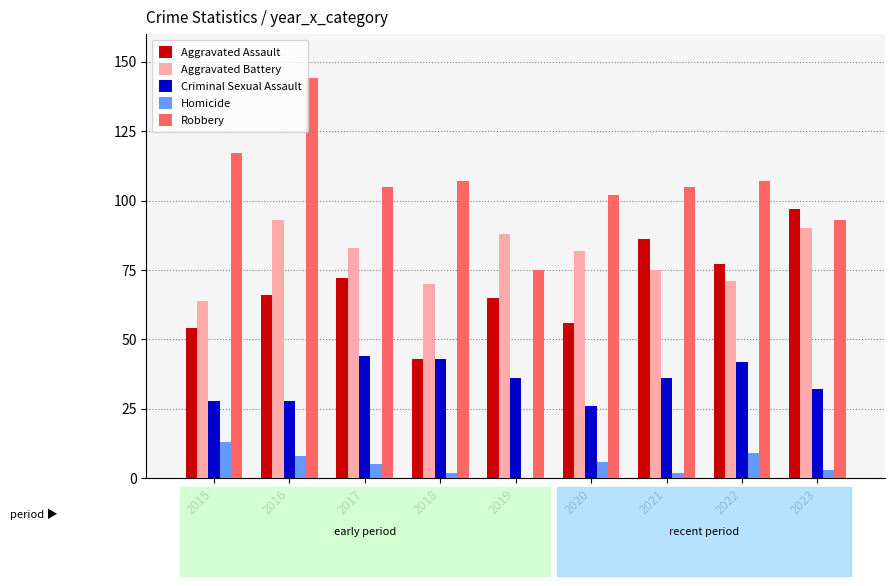

Which series changed the most between 2015 and 2023?

Aggravated Assault